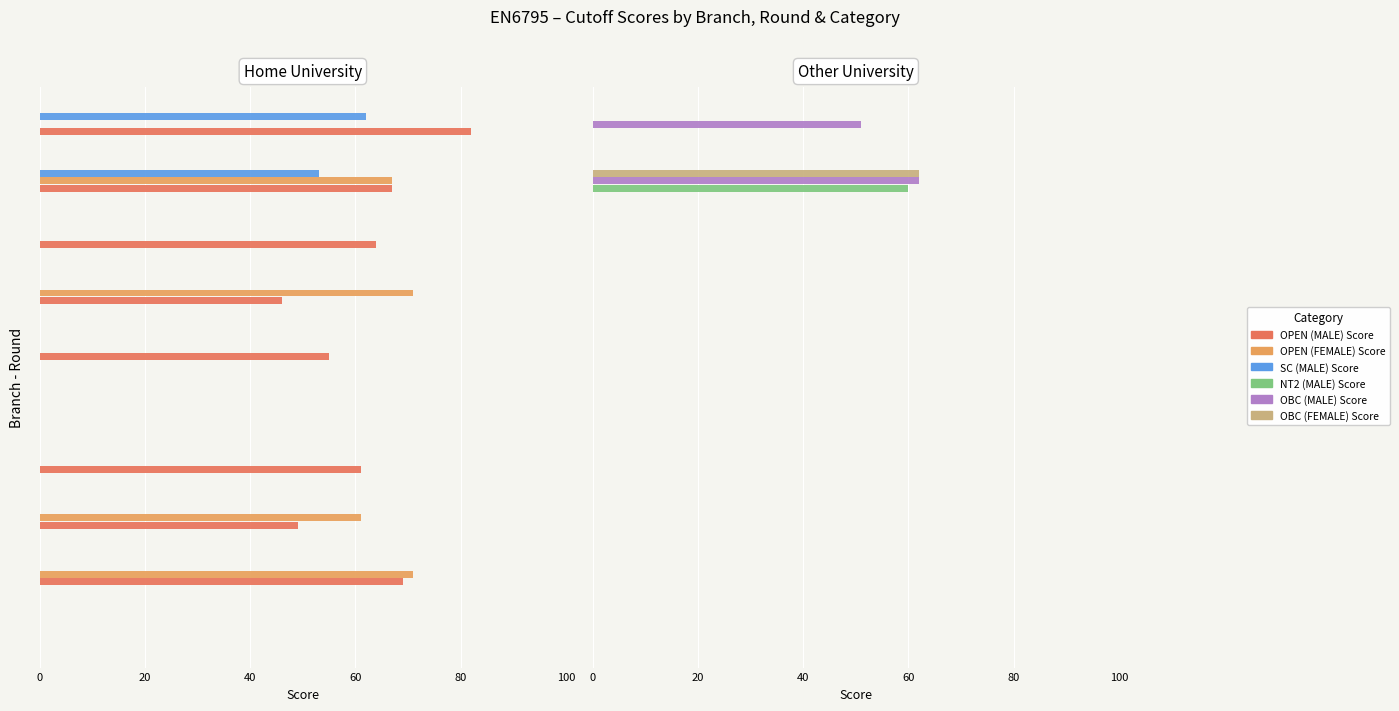

Count the number of data series in this chart.

6